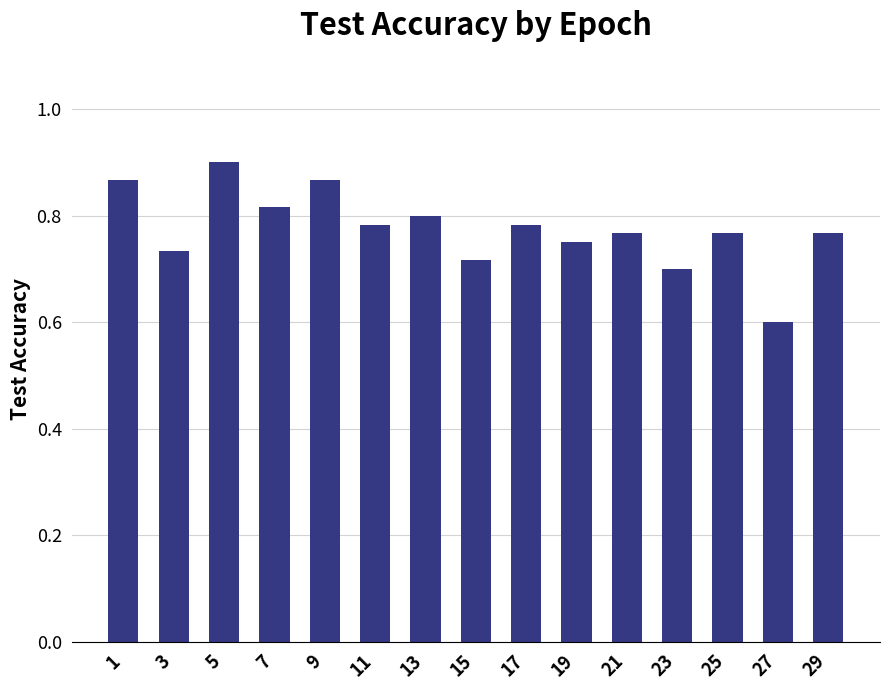

Which label corresponds to the smallest value in the chart?

27